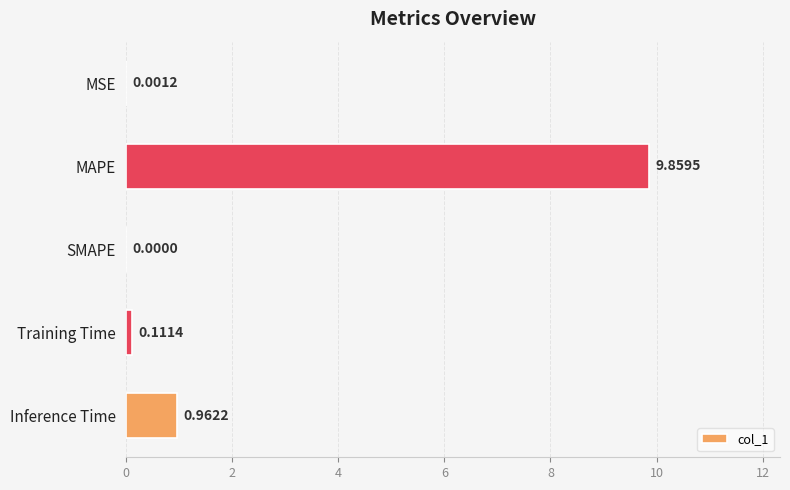

Does the chart contain stacked bars?

No